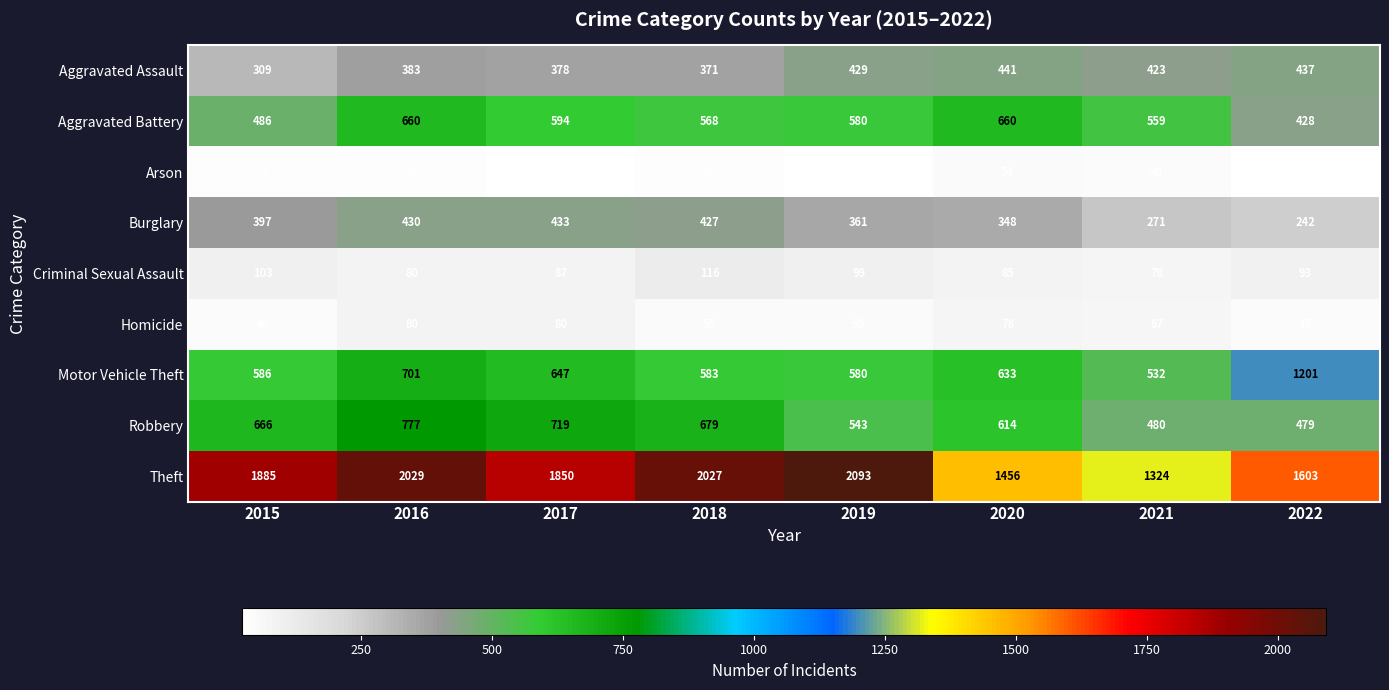

Which series has the largest total across all categories?

Theft